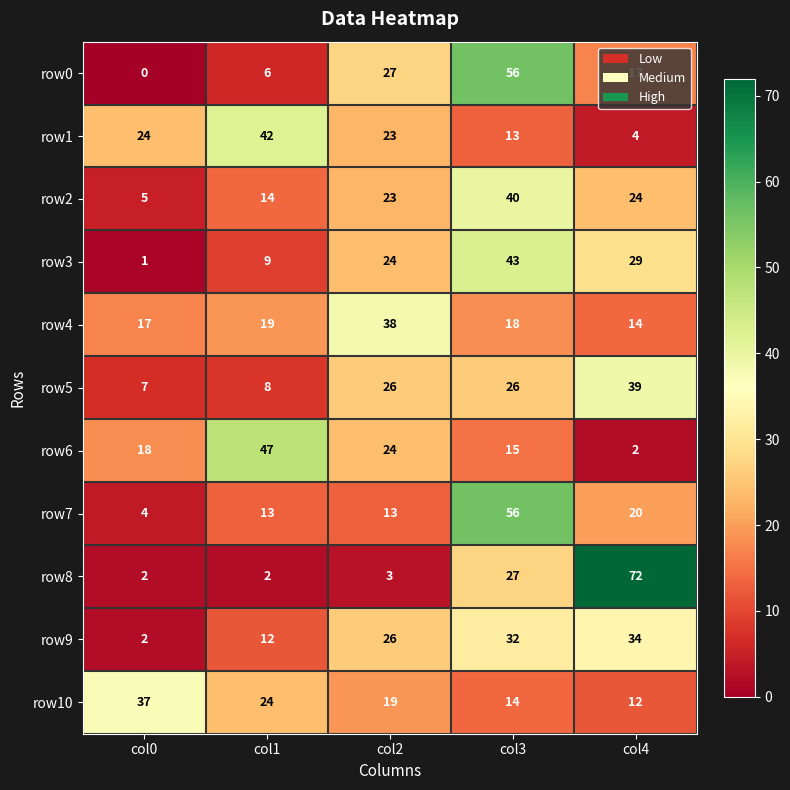

The value of row0 at col0 is 0. True or false?

True